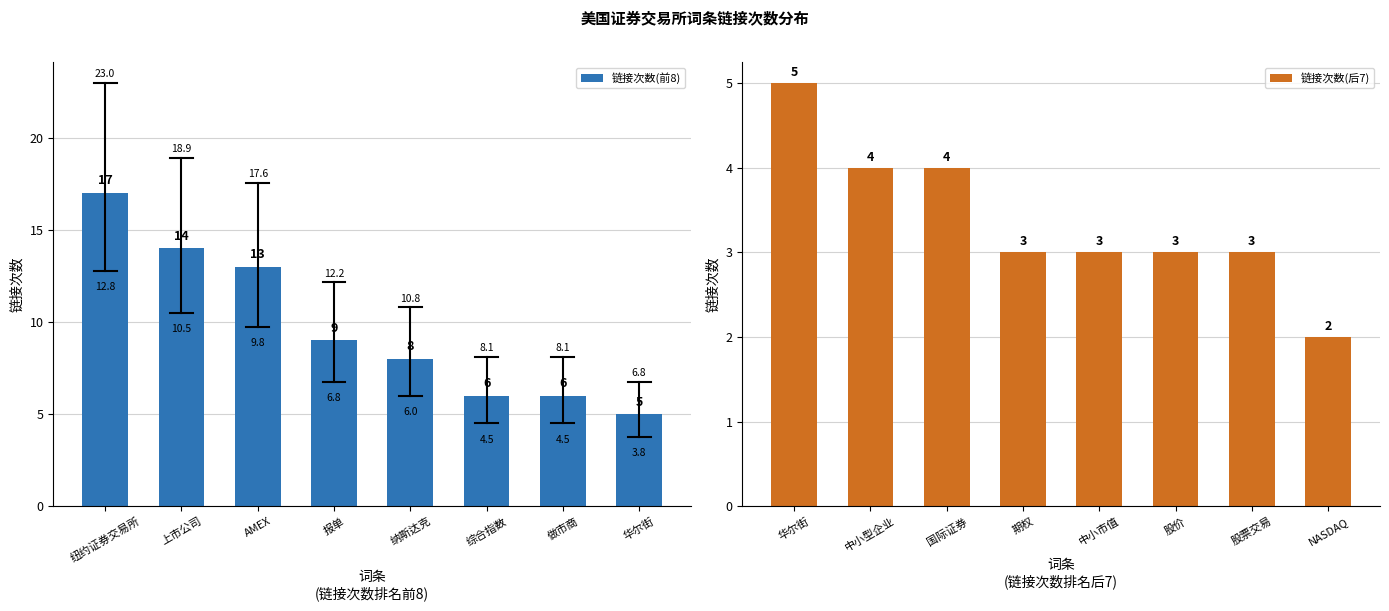

Which category has the lowest value in the 链接次数(后7) series?

NASDAQ